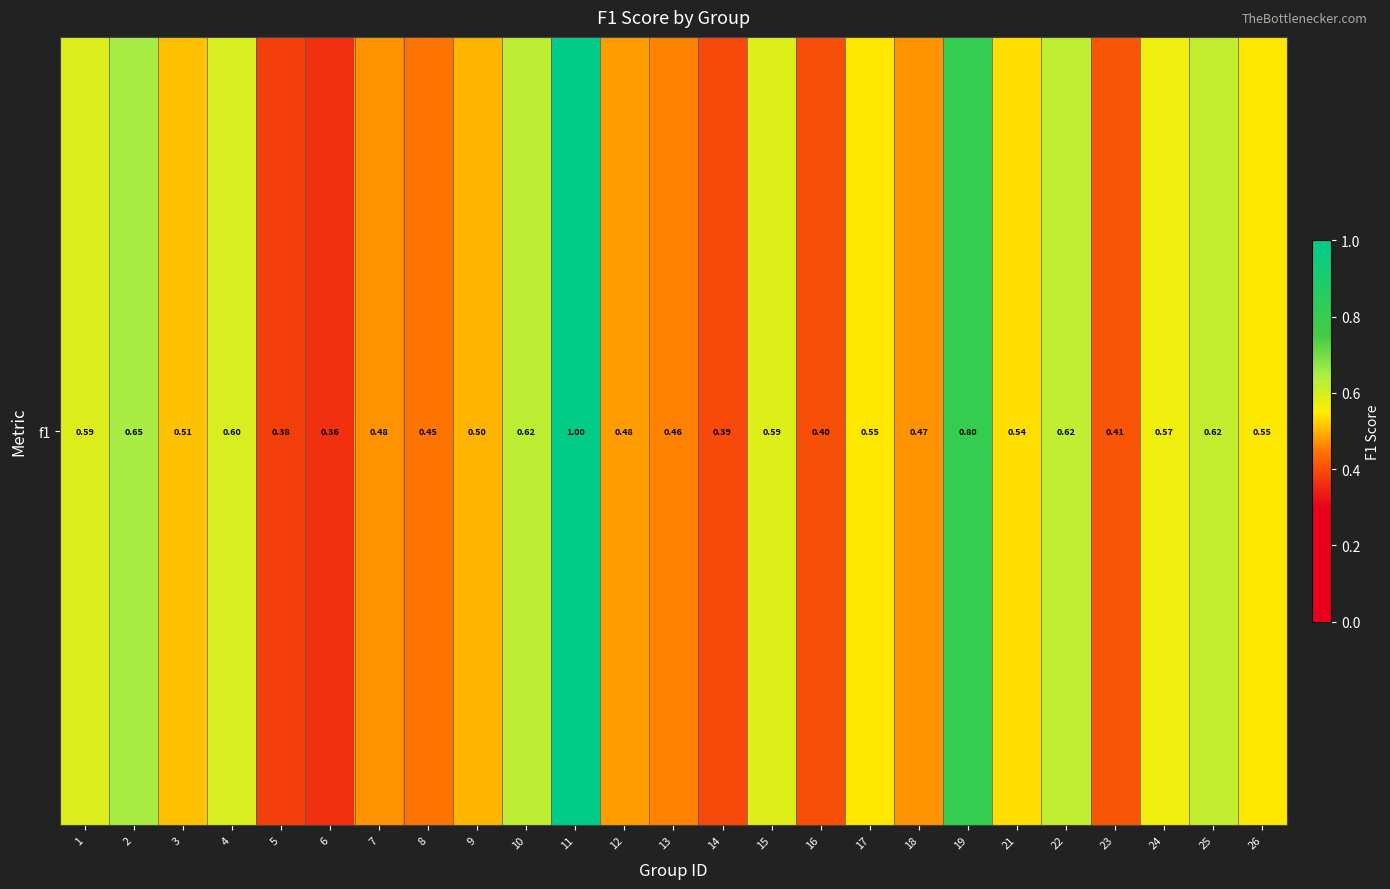

At which category does the chart reach its minimum across all series?

6